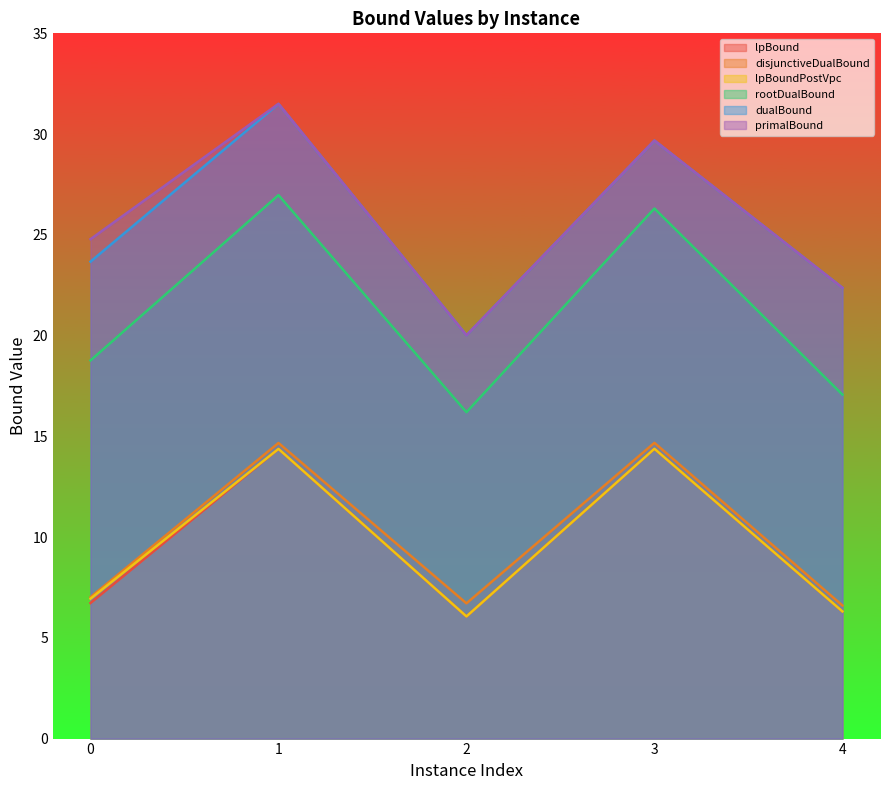

At how many categories does at least one series exceed 28?

2